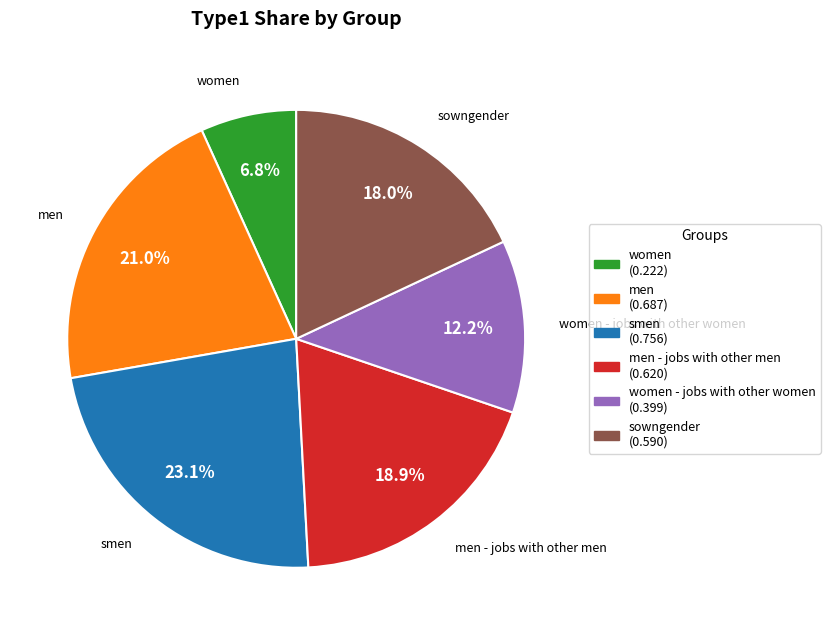

Is there any slice that represents more than half of the pie?

No